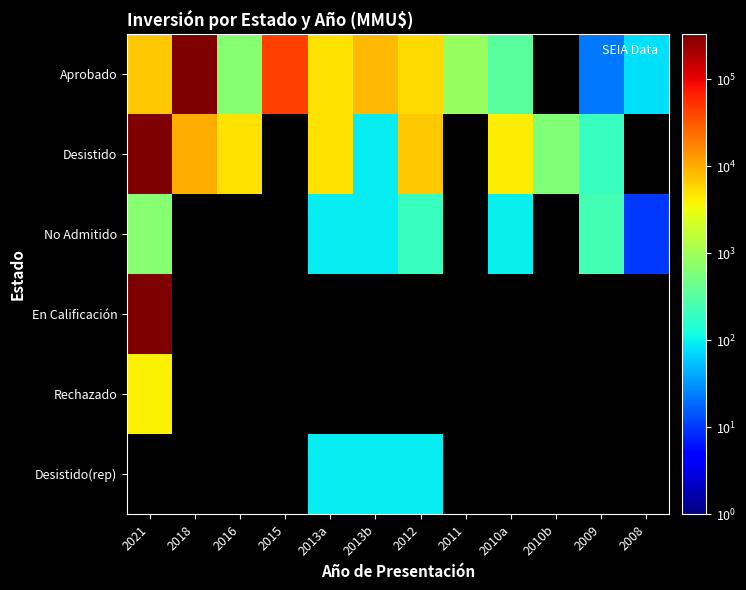

List the series in order of their peak value, lowest first.

No Admitido, Rechazado, Aprobado, Desistido, En Calificación, Desistido(rep)